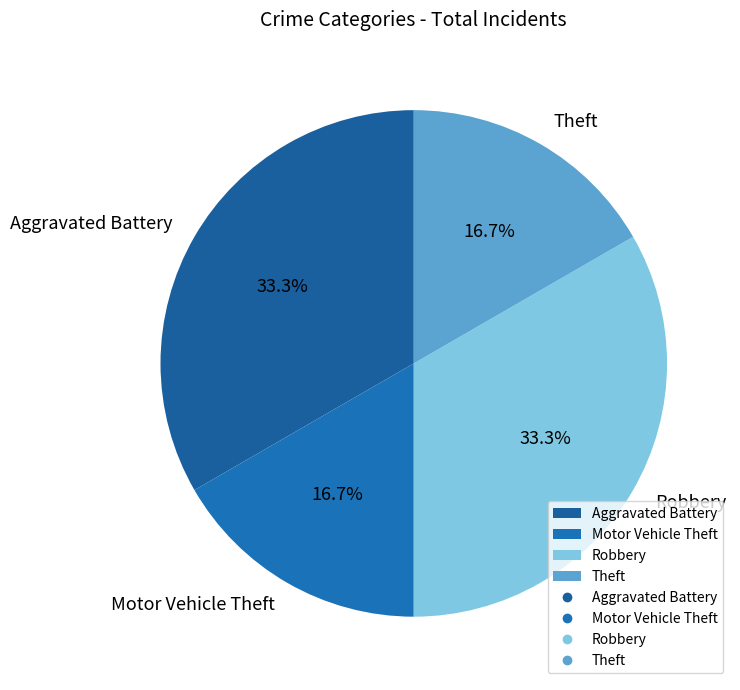

What is the total percentage of Aggravated Battery and Motor Vehicle Theft?

50.0%